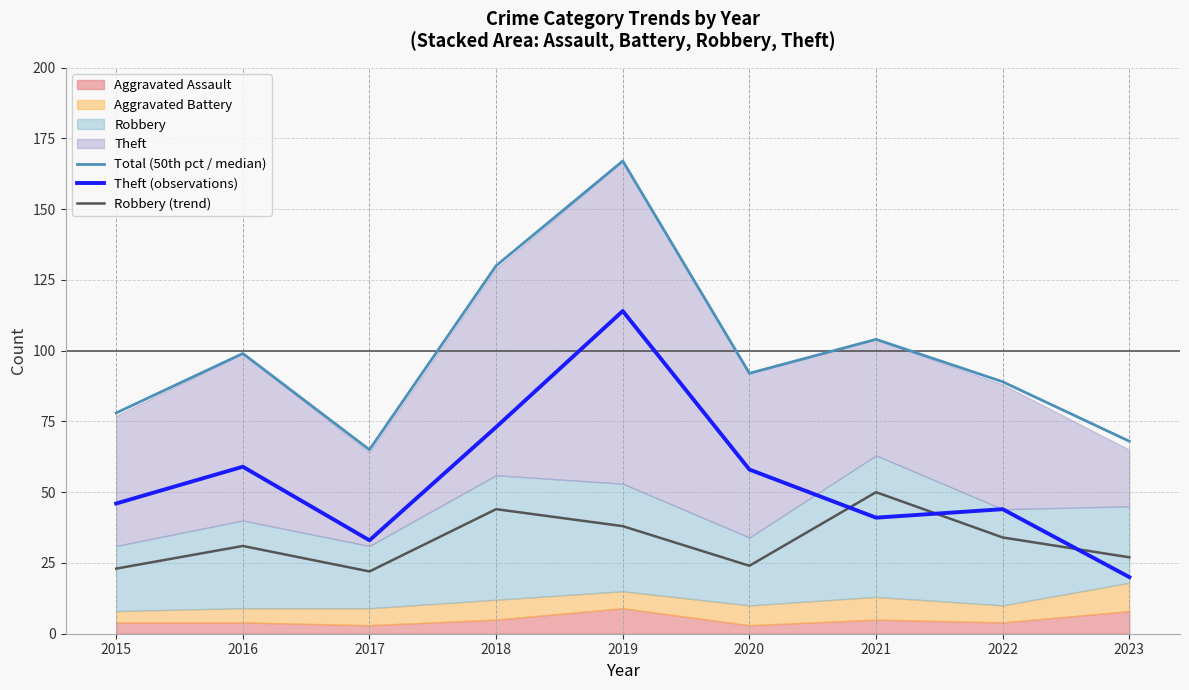

What is the value of the Total (50th pct / median) point at the 5th from the left?

167